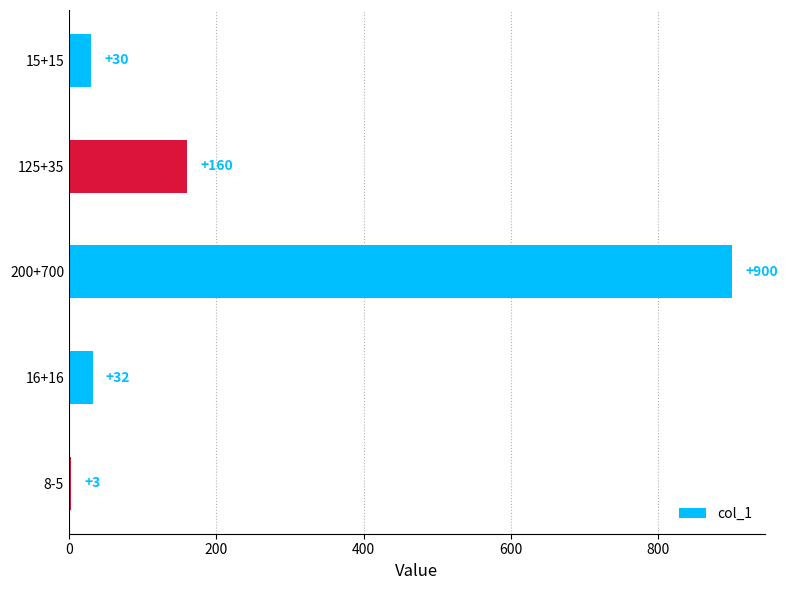

What is the change in value from 15+15 to 8-5?

-27